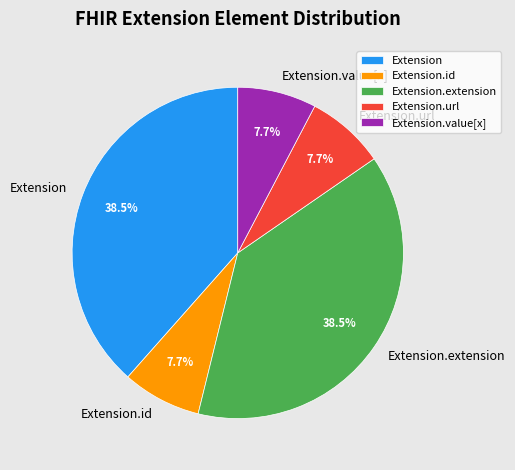

What percentage is NOT represented by Extension.extension?

61.5%